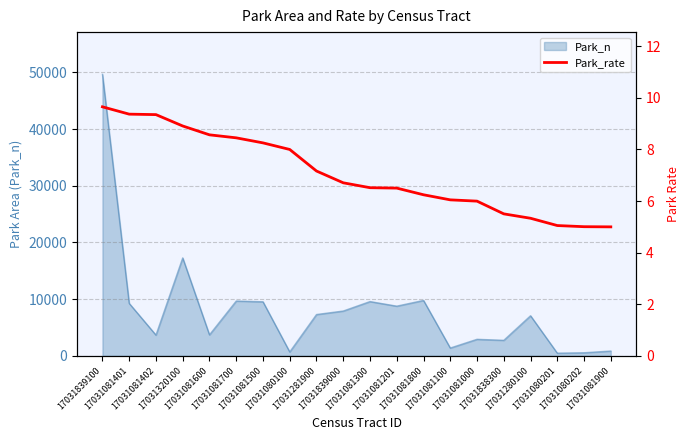

Reading left to right, list all the values displayed in this chart.

17031839100=9.7	17031081401=9.4	17031081402=9.3	17031320100=8.9	17031081600=8.6	17031081700=8.4	17031081500=8.3	17031080100=8.0	17031281900=7.2	17031839000=6.7	17031081300=6.5	17031081201=6.5	17031081800=6.2	17031081100=6.0	17031081000=6.0	17031838300=5.5	17031280100=5.3	17031080201=5.0	17031080202=5.0	17031081900=5.0